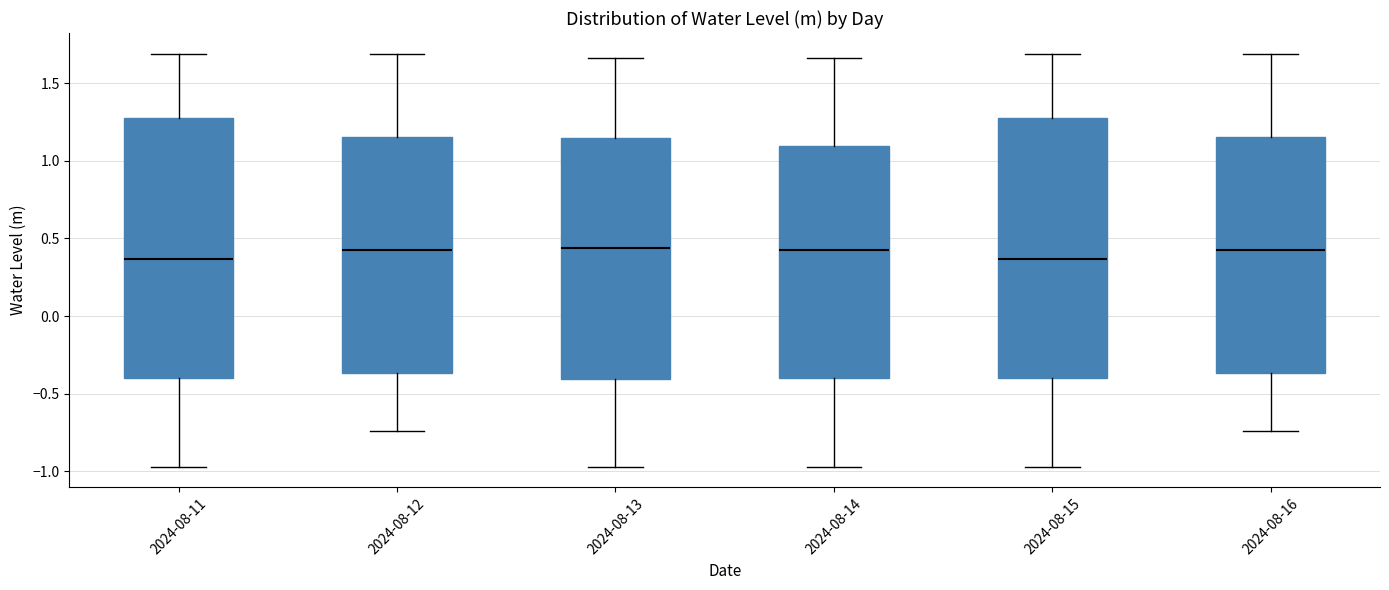

Reading left to right, read every box against the y-axis: the position of its median line, the range the box covers, and the ends of its whiskers. The values are not printed on the chart, so give them approximately, as read against the axis.

2024-08-11: median 0.35, box -0.40 to 1.30, whiskers -0.95 to 1.70
2024-08-12: median 0.45, box -0.35 to 1.15, whiskers -0.75 to 1.70
2024-08-13: median 0.45, box -0.40 to 1.15, whiskers -0.95 to 1.65
2024-08-14: median 0.45, box -0.40 to 1.10, whiskers -0.95 to 1.65
2024-08-15: median 0.35, box -0.40 to 1.30, whiskers -0.95 to 1.70
2024-08-16: median 0.45, box -0.35 to 1.15, whiskers -0.75 to 1.70